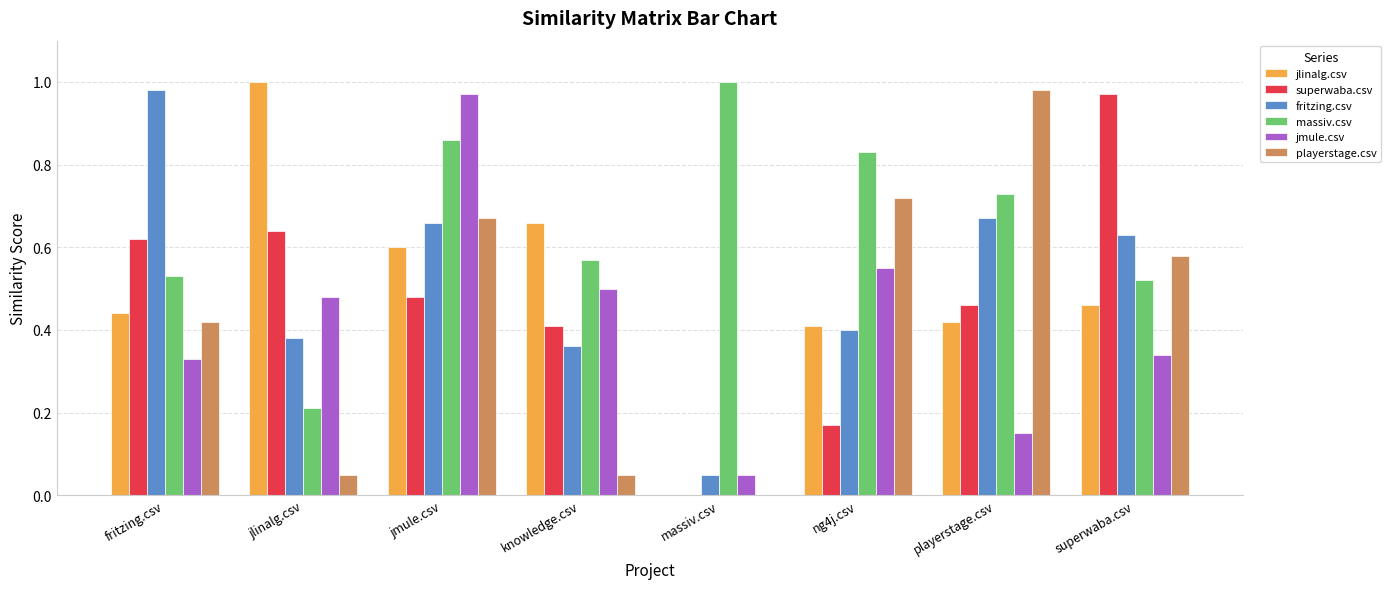

What is the sum of all superwaba.csv values?

3.8